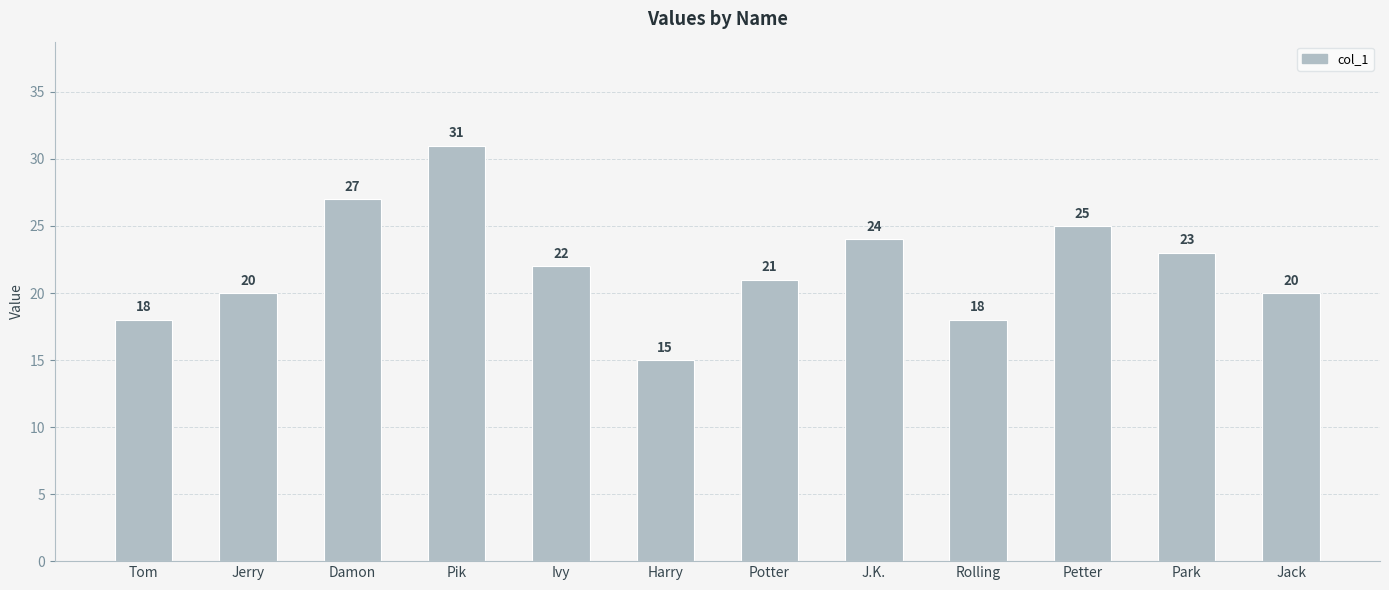

Between Pik and Jerry, which is larger?

Pik